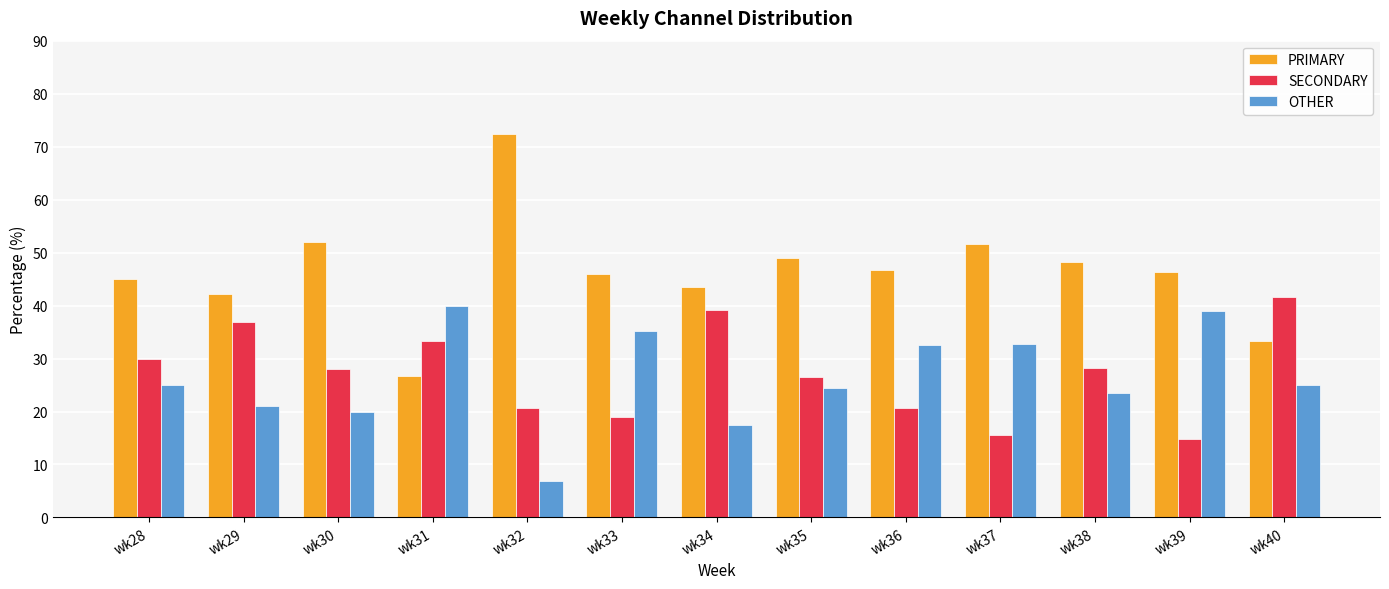

At wk28, list the series in order from smallest to largest.

OTHER, SECONDARY, PRIMARY